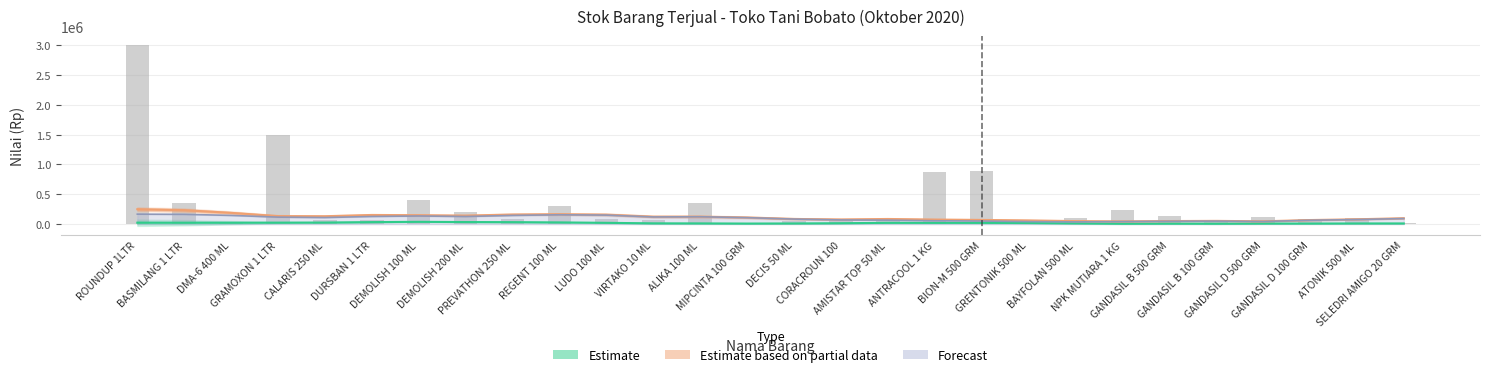

Reading left to right, what are all the values shown in this chart?

Estimate (H. Pokok): ROUNDUP 1LTR=23625.0	BASMILANG 1 LTR=22960.0	DMA-6 400 ML=23555.0	GRAMOXON 1 LTR=24500.0	CALARIS 250 ML=26180.0	DURSBAN 1 LTR=33600.0	DEMOLISH 100 ML=38325.0	DEMOLISH 200 ML=34545.0	PREVATHON 250 ML=32970.0	REGENT 100 ML=28665.0	LUDO 100 ML=21490.0	VIRTAKO 10 ML=12915.0	ALIKA 100 ML=11865.0	MIPCINTA 100 GRM=9345.0	DECIS 50 ML=11095.0	CORACROUN 100=15190.0	AMISTAR TOP 50 ML=21455.0	ANTRACOOL 1 KG=21140.0	BION-M 500 GRM=20965.0	GRENTONIK 500 ML=18515.0	BAYFOLAN 500 ML=12845.0	NPK MUTIARA 1 KG=6440.0	GANDASIL B 500 GRM=7875.0	GANDASIL B 100 GRM=6475.0	GANDASIL D 500 GRM=9205.0	GANDASIL D 100 GRM=9275.0	ATONIK 500 ML=11095.0	SELEDRI AMIGO 20 GRM=11375.0
Estimate based on partial data: ROUNDUP 1LTR=249515.0	BASMILANG 1 LTR=233576.0	DMA-6 400 ML=188847.4	GRAMOXON 1 LTR=134216.6	CALARIS 250 ML=132167.0	DURSBAN 1 LTR=153497.4	DEMOLISH 100 ML=149382.8	DEMOLISH 200 ML=142595.6	PREVATHON 250 ML=161254.8	REGENT 100 ML=165575.2	LUDO 100 ML=158669.0	VIRTAKO 10 ML=124759.6	ALIKA 100 ML=124727.4	MIPCINTA 100 GRM=111027.0	DECIS 50 ML=86510.2	CORACROUN 100=78001.0	AMISTAR TOP 50 ML=86156.0	ANTRACOOL 1 KG=76585.6	BION-M 500 GRM=70145.6	GRENTONIK 500 ML=62113.8	BAYFOLAN 500 ML=50226.4	NPK MUTIARA 1 KG=45710.0	GANDASIL B 500 GRM=51196.6	GANDASIL B 100 GRM=54108.6	GANDASIL D 500 GRM=46995.2	GANDASIL D 100 GRM=68052.6	ATONIK 500 ML=80801.0	SELEDRI AMIGO 20 GRM=98856.8
TOTAL H. B. LAKU TERJUAL: ROUNDUP 1LTR=3000000.0	BASMILANG 1 LTR=353461.0	DMA-6 400 ML=38659.8	GRAMOXON 1 LTR=1494477.2	CALARIS 250 ML=60751.1	DURSBAN 1 LTR=63512.5	DEMOLISH 100 ML=397643.6	DEMOLISH 200 ML=198821.8	PREVATHON 250 ML=91126.7	REGENT 100 ML=309278.4	LUDO 100 ML=93888.1	VIRTAKO 10 ML=77319.6	ALIKA 100 ML=353461.0	MIPCINTA 100 GRM=12150.2	DECIS 50 ML=55228.3	CORACROUN 100=82842.4	AMISTAR TOP 50 ML=66273.9	ANTRACOOL 1 KG=868740.8	BION-M 500 GRM=883652.4	GRENTONIK 500 ML=19882.2	BAYFOLAN 500 ML=99410.9	NPK MUTIARA 1 KG=229749.6	GANDASIL B 500 GRM=138070.7	GANDASIL B 100 GRM=53019.1	GANDASIL D 500 GRM=124263.6	GANDASIL D 100 GRM=93888.1	ATONIK 500 ML=107695.1	SELEDRI AMIGO 20 GRM=22091.3